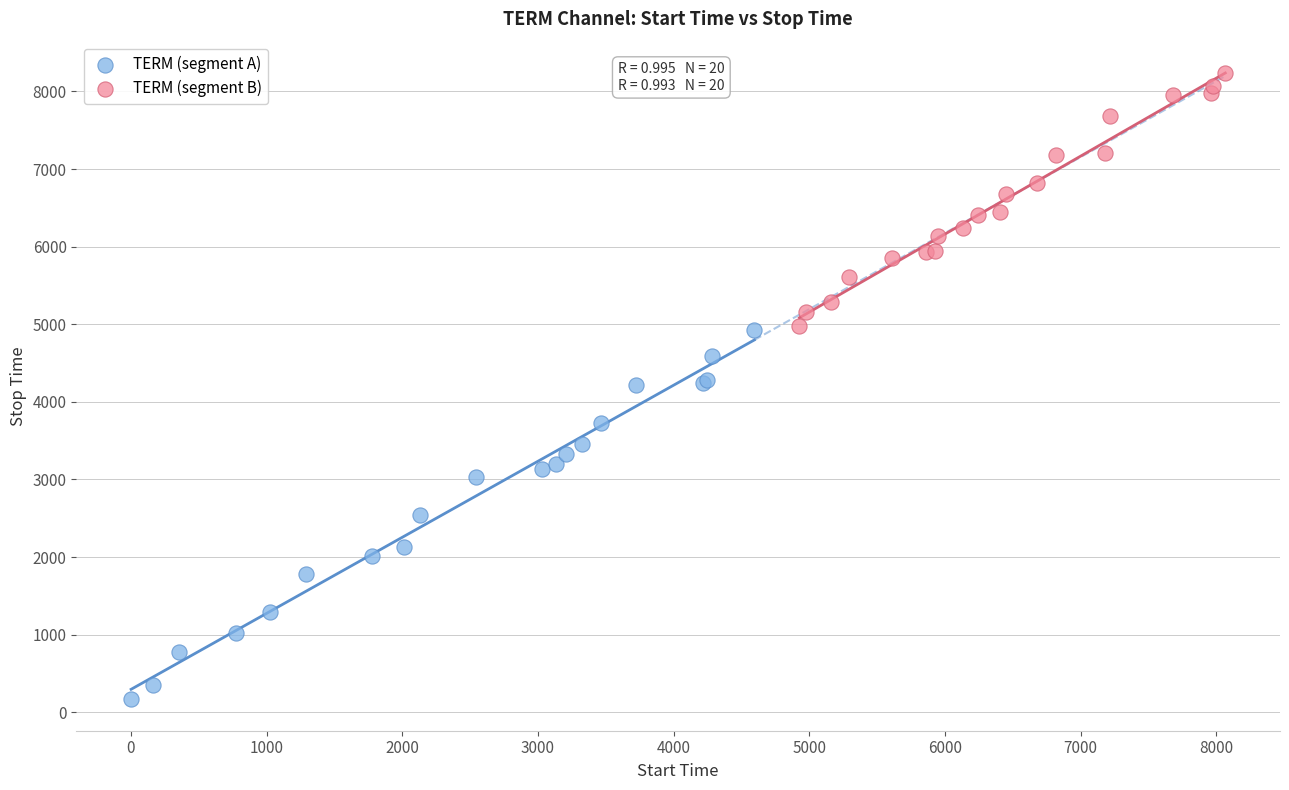

Which series has the largest Y range (max minus min)?

TERM (segment A)